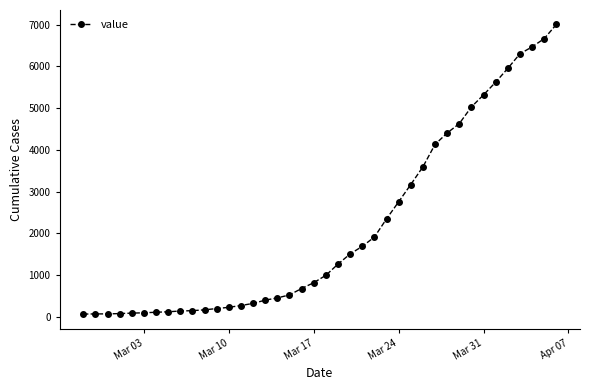

How many lines are shown in the chart?

1